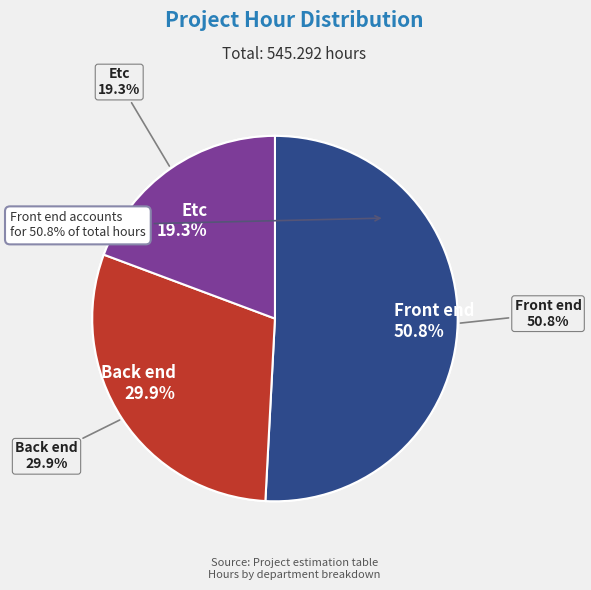

Which has a higher value, Back end or Front end?

Front end